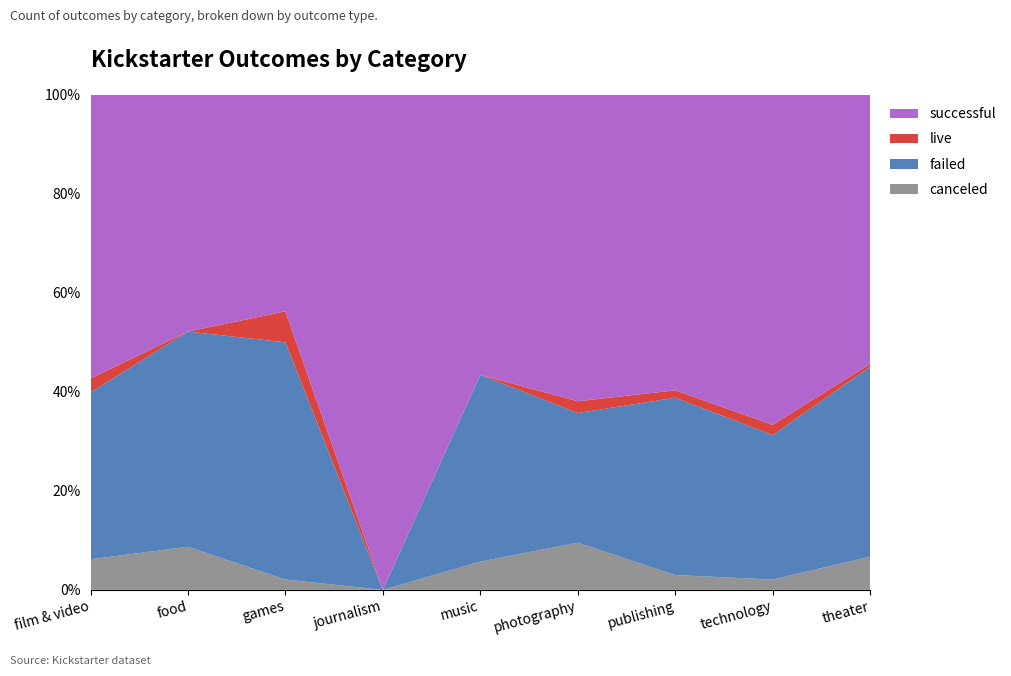

Reading left to right, extract all data points from this chart.

canceled: film & video=11	food=4	games=1	journalism=0	music=10	photography=4	publishing=2	technology=2	theater=23
failed: film & video=60	food=20	games=23	journalism=0	music=66	photography=11	publishing=24	technology=28	theater=132
live: film & video=5	food=0	games=3	journalism=0	music=0	photography=1	publishing=1	technology=2	theater=2
successful: film & video=102	food=22	games=21	journalism=4	music=99	photography=26	publishing=40	technology=64	theater=187